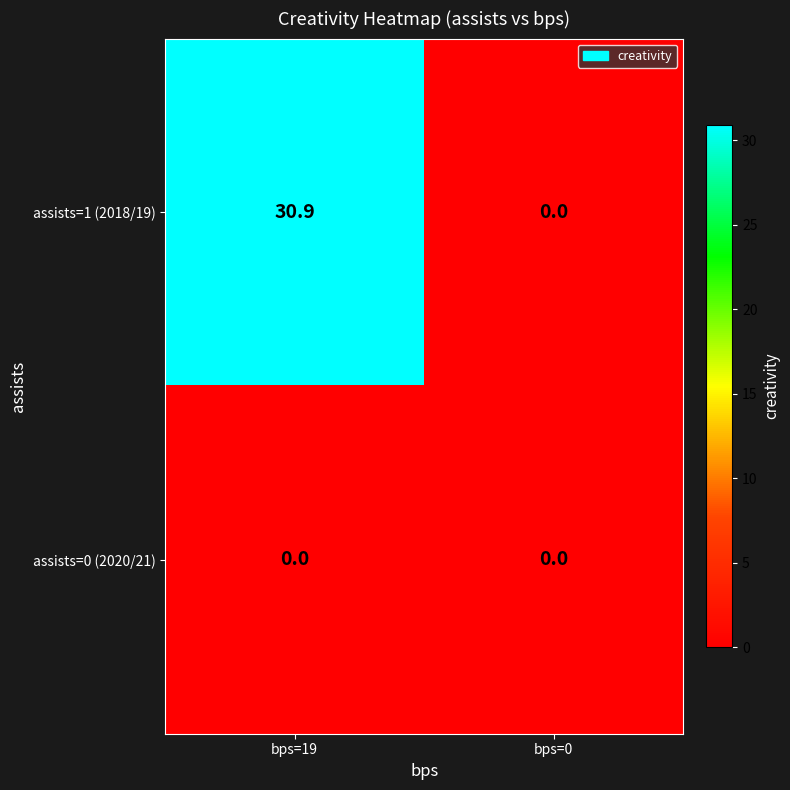

Which series has the largest range (max minus min)?

assists=1 (2018/19)